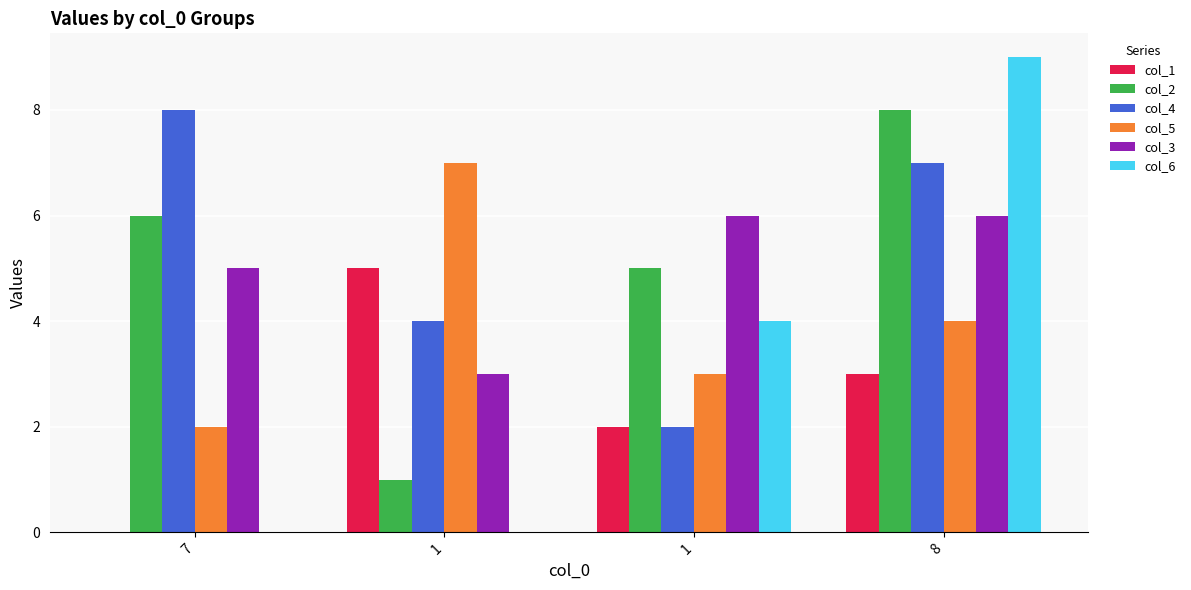

Where does the col_5 series first go above 4?

1